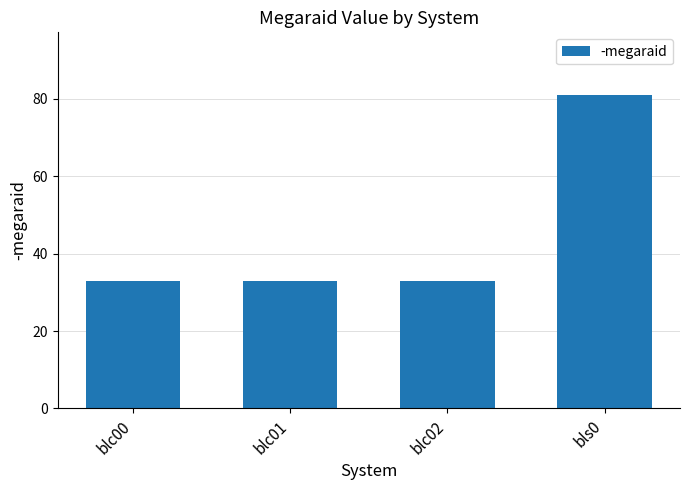

What is the smallest value displayed?

33